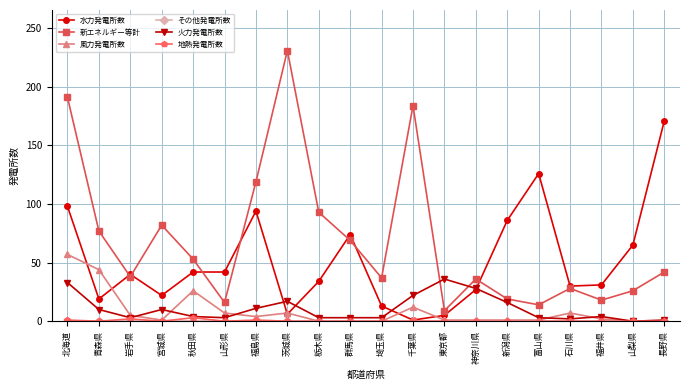

True or false: 新エネルギー等計 and 地熱発電所数 intersect in this chart.

False